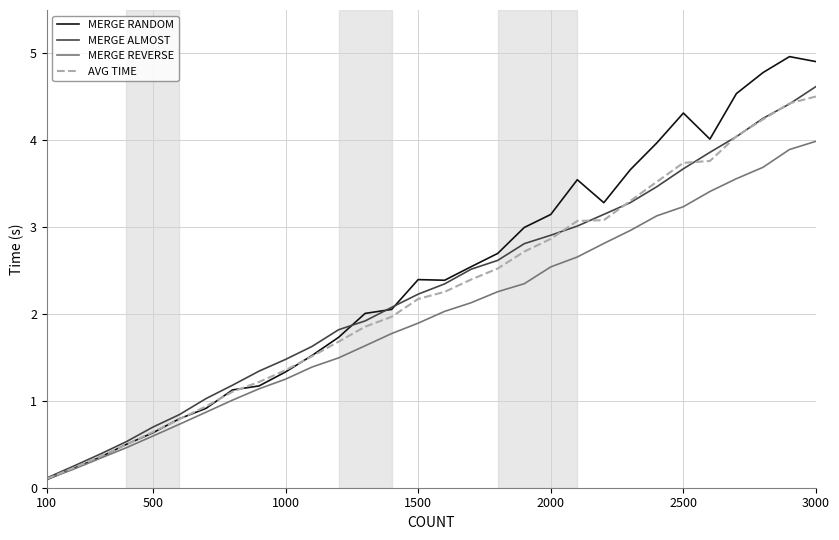

After their last crossing, which series has the higher values: AVG TIME or MERGE ALMOST?

MERGE ALMOST